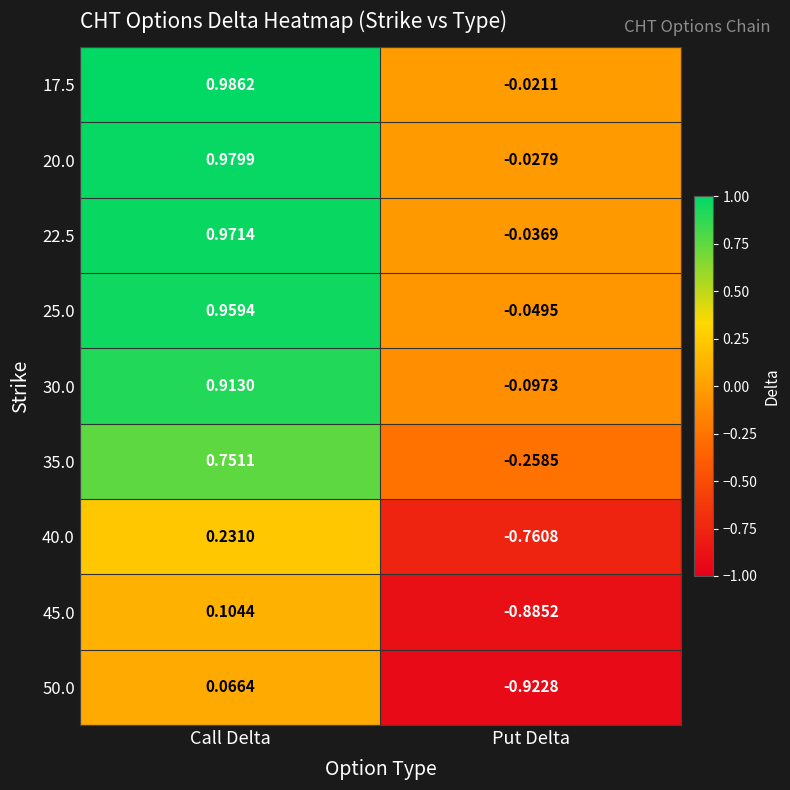

Where is 17.5 nearest to the value 0?

Put Delta